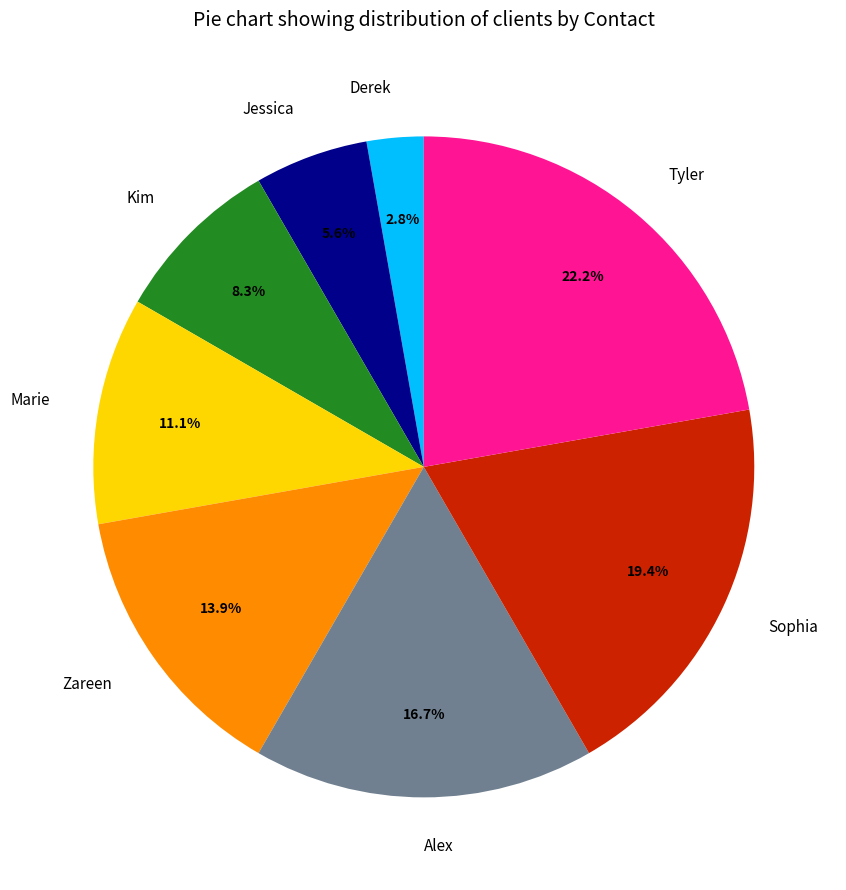

Is there a majority slice in this chart?

No